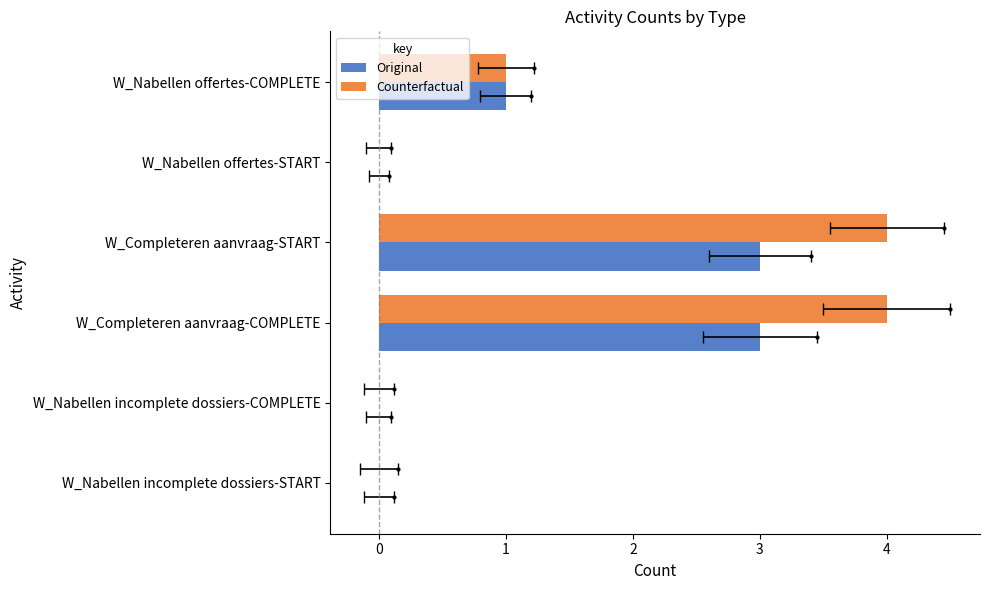

Count the Original values in the range 0 to 3.

6